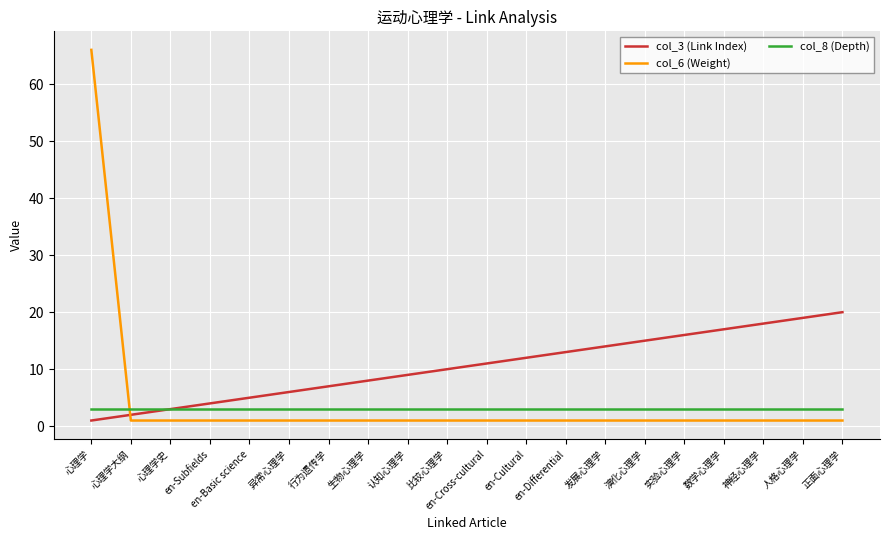

Which series has the largest total across all categories?

col_3 (Link Index)